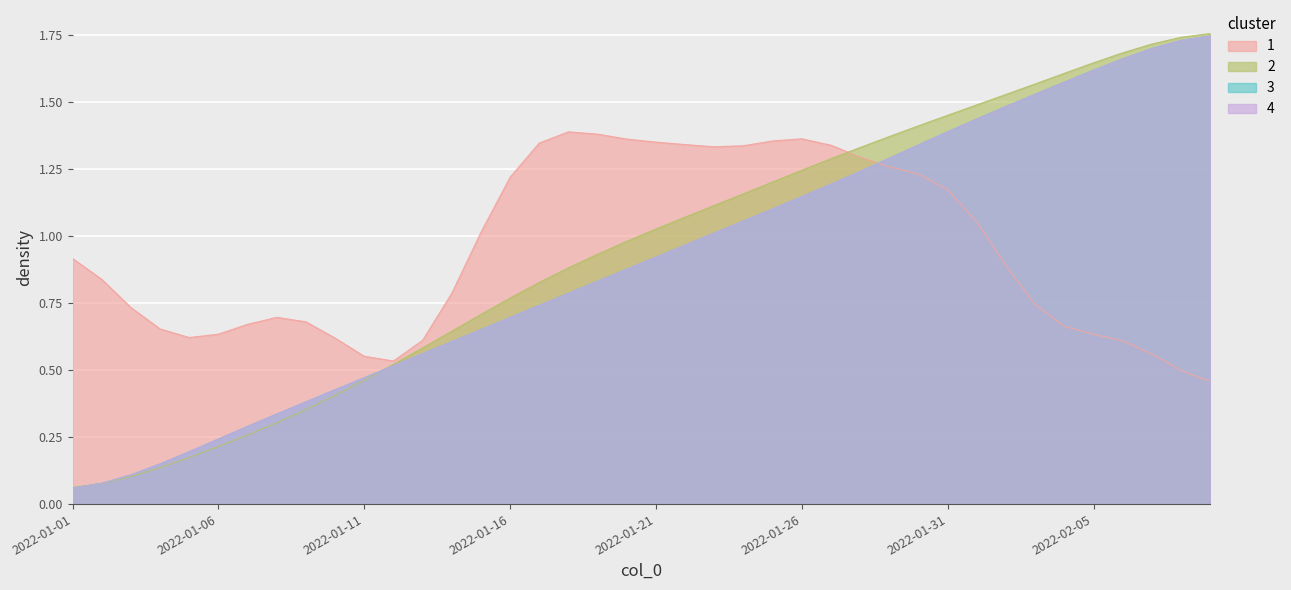

Count the number of categories in the chart.

40